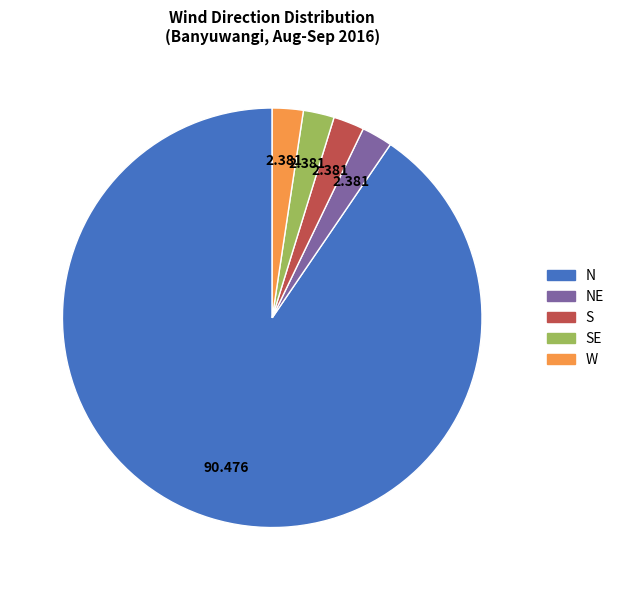

Is there a majority slice in this chart?

Yes